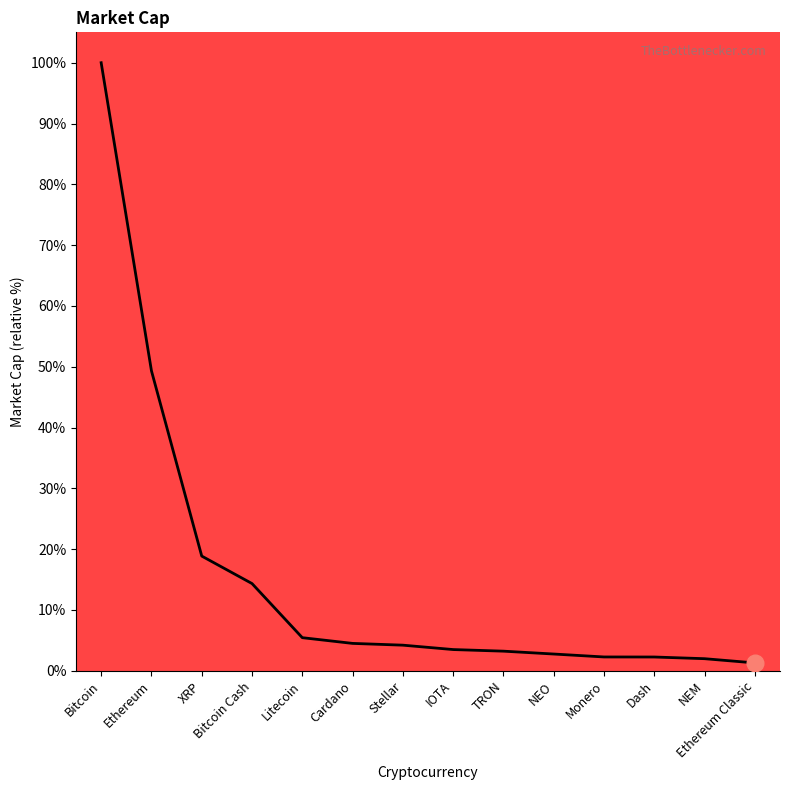

What position from the right is XRP?

12